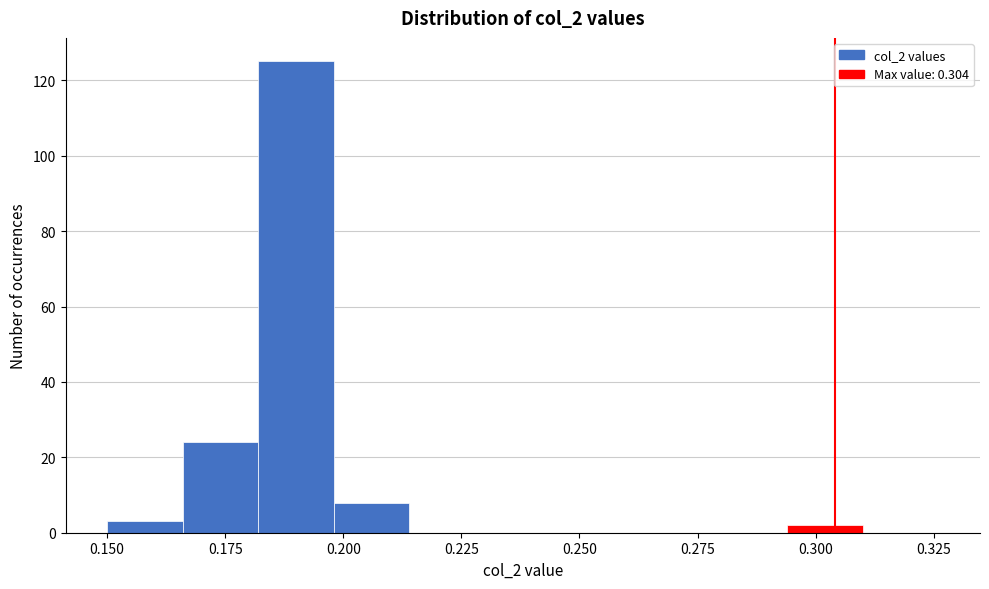

Around what value on the x-axis is the tallest bar? Give the approximate position of its centre, as read against the axis.

0.190